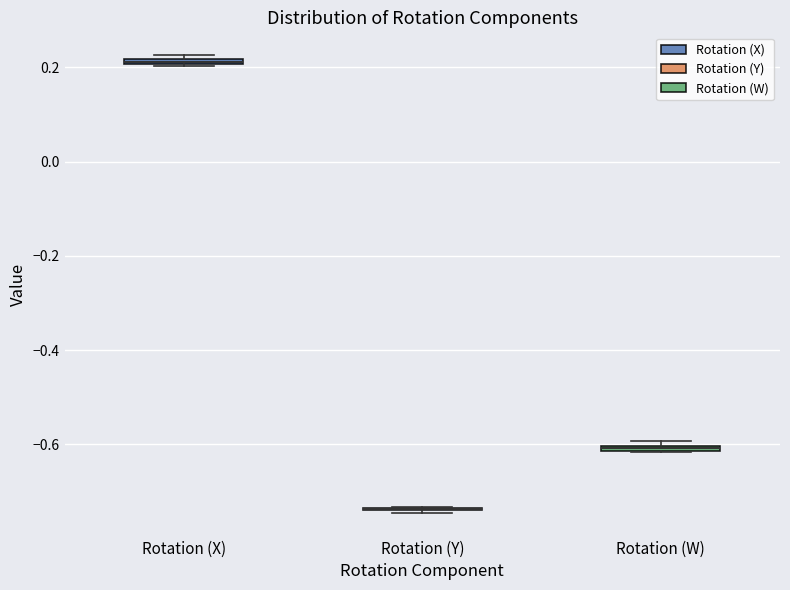

Where is the upper edge of the box for Rotation (X) on the y-axis? The values are not printed on the chart, so give them approximately, as read against the axis.

0.22